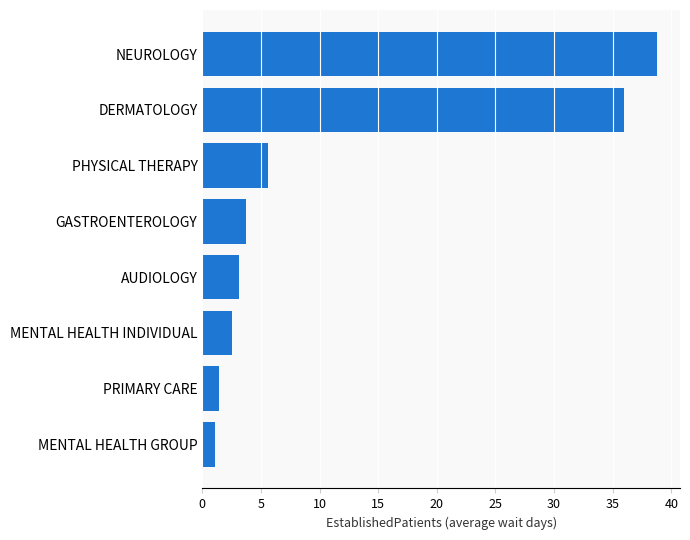

What is the difference between the second highest and minimum values?

34.9